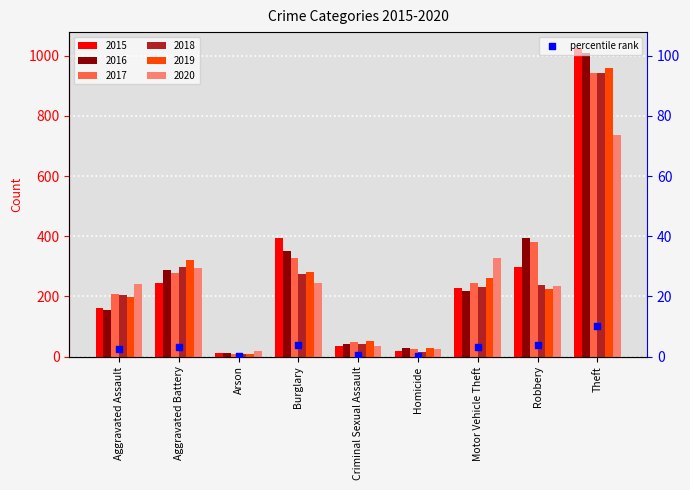

Approximately how many times larger is the value at Motor Vehicle Theft compared to Robbery?

0.8